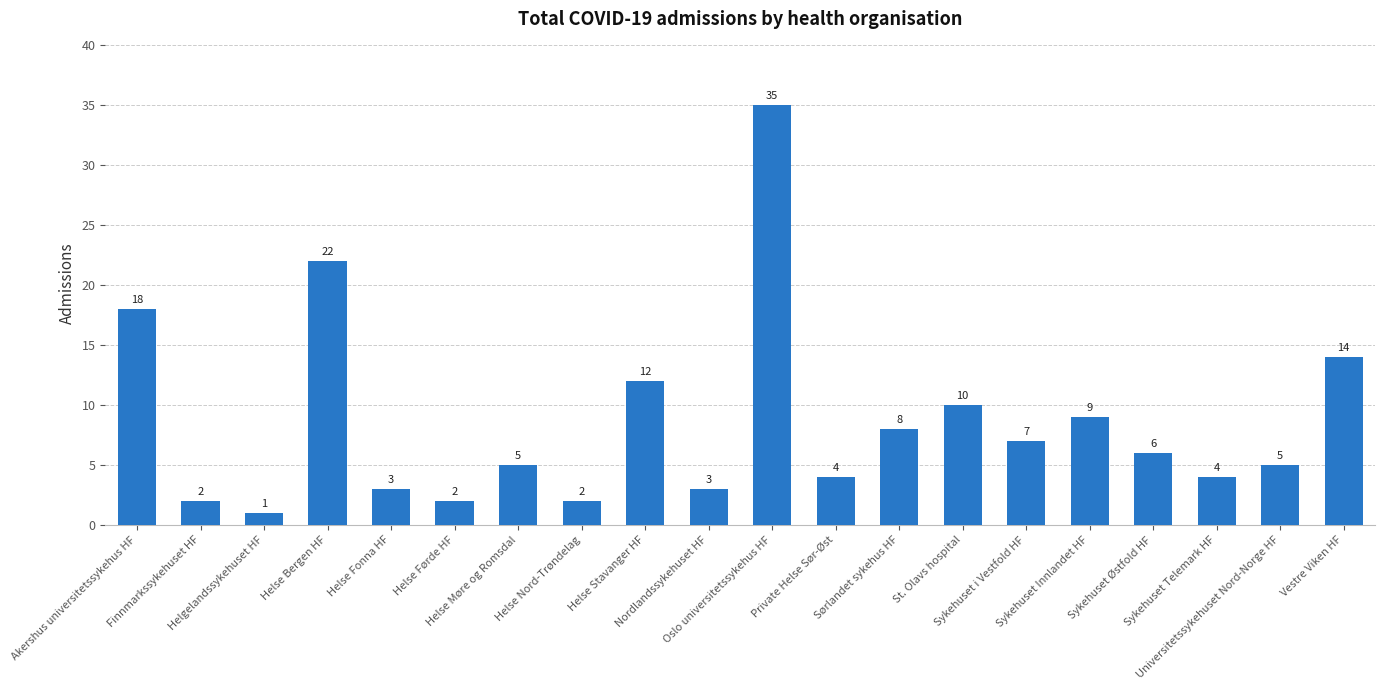

Are the bars grouped side by side (vs. stacked)?

No